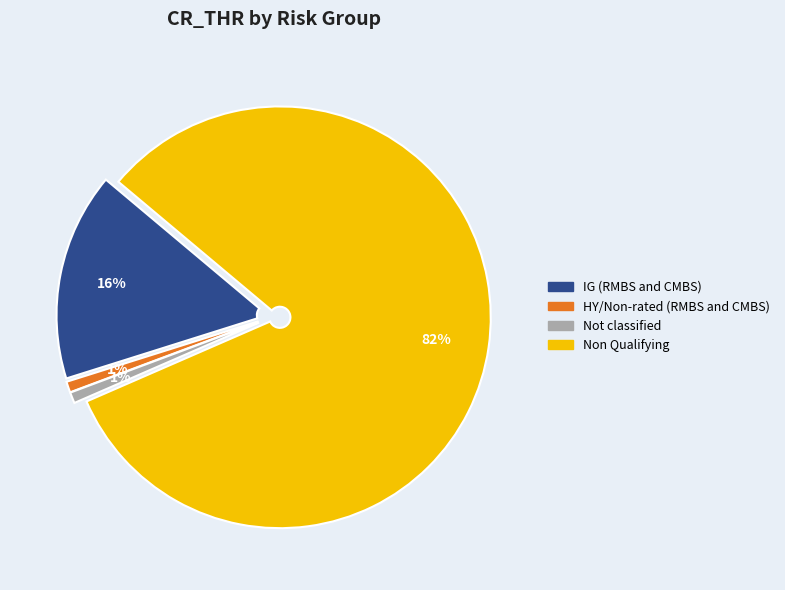

To the nearest percent, what portion does Not classified represent?

1%